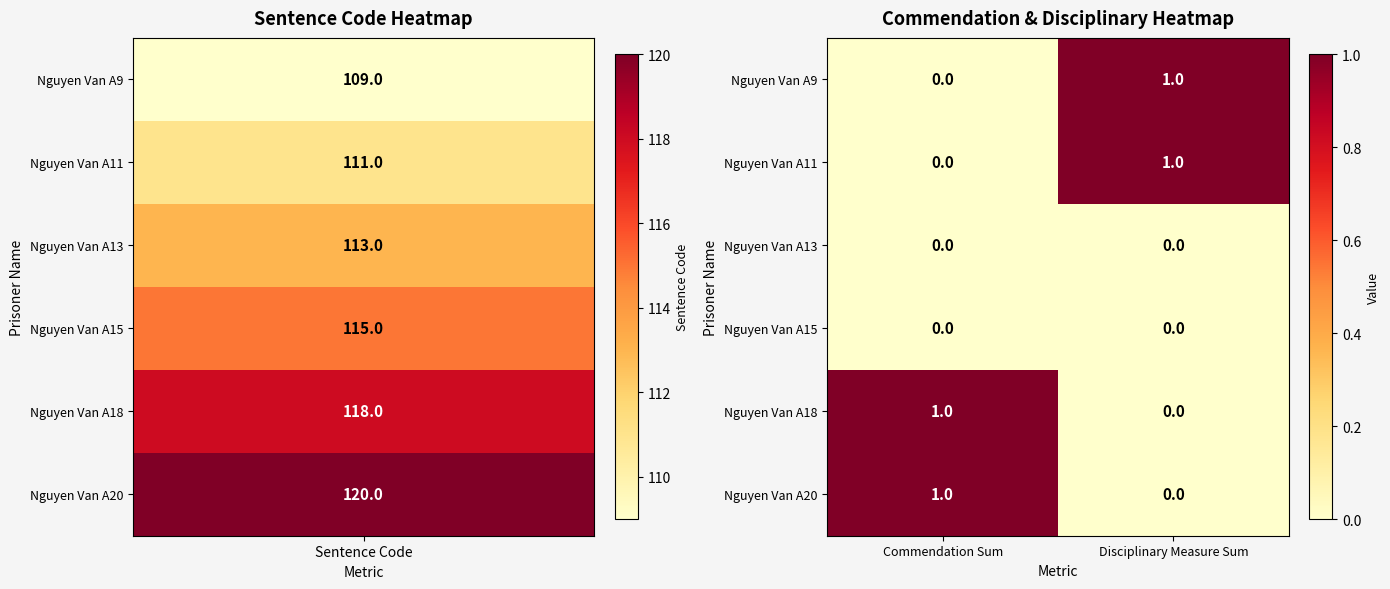

What is the greatest value displayed?

1